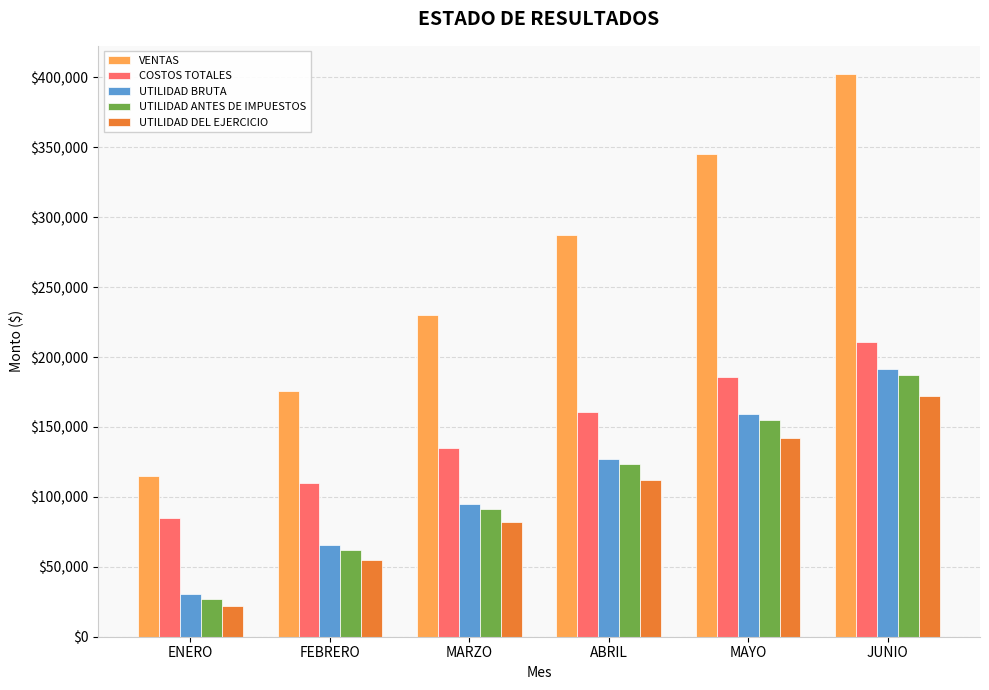

Which series has the largest range (max minus min)?

VENTAS